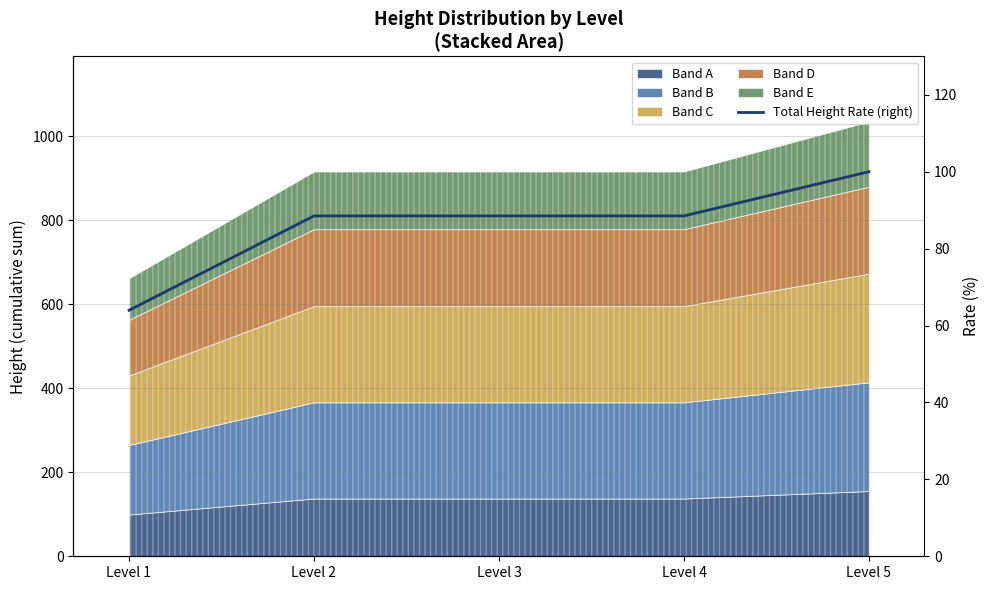

Reading right to left, extract all data points from this chart.

Level 5=100.0	Level 4=88.5	Level 3=88.5	Level 2=88.5	Level 1=64.0